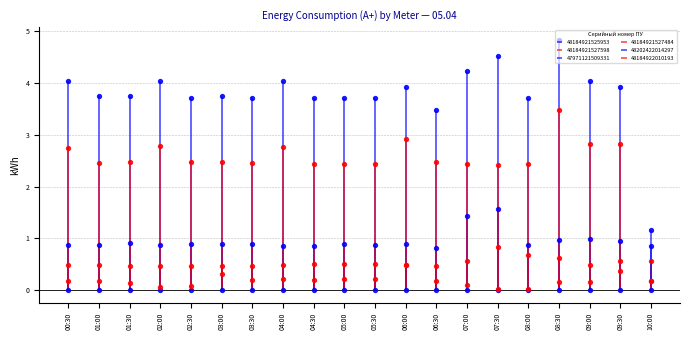

Which series contains the lowest Y value?

48184921525953